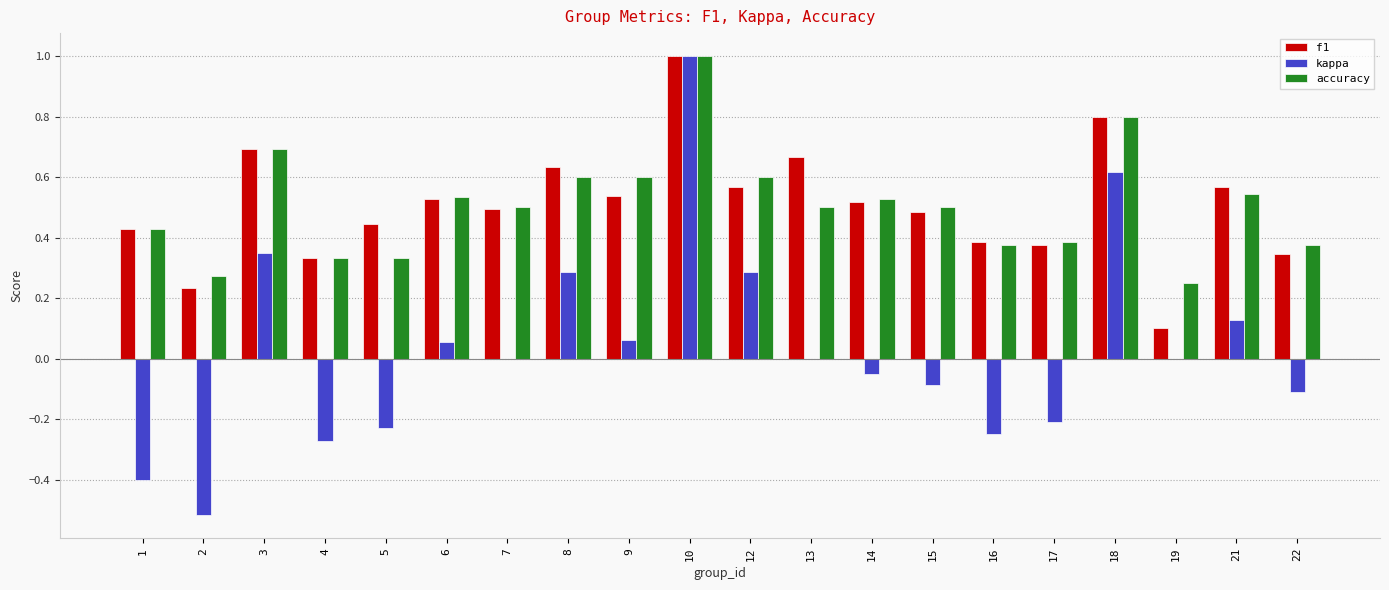

What is the sum of the accuracy values at 15 and 9?

1.1